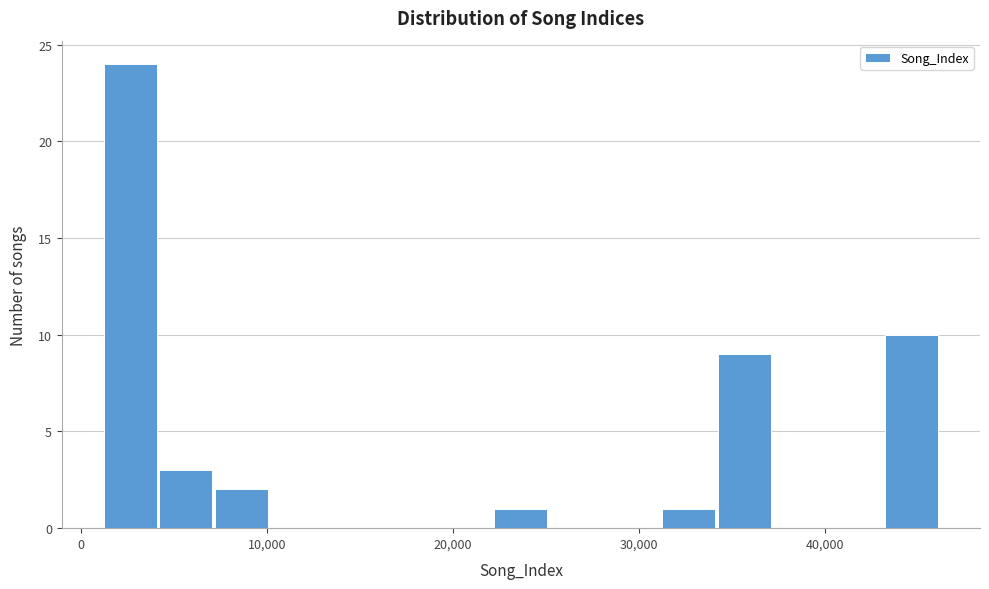

Around what value on the x-axis is the tallest bar? Give the approximate position of its centre, as read against the axis.

3000